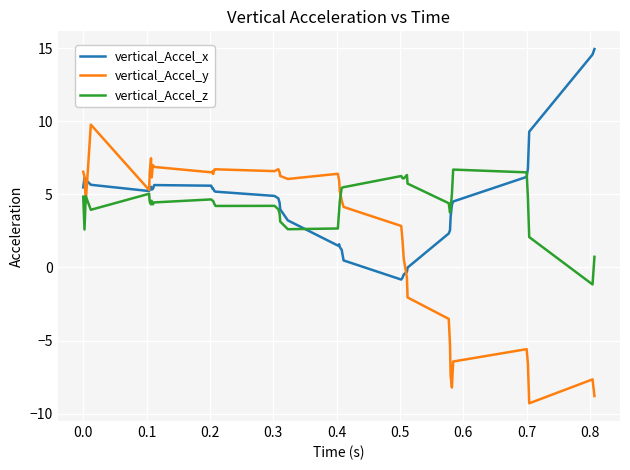

What is the greatest value displayed?

14.9